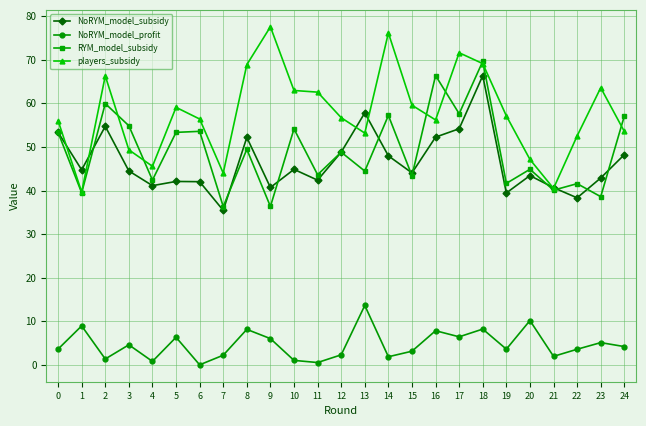

At 16, list the series in order from largest to smallest.

RYM_model_subsidy, players_subsidy, NoRYM_model_subsidy, NoRYM_model_profit